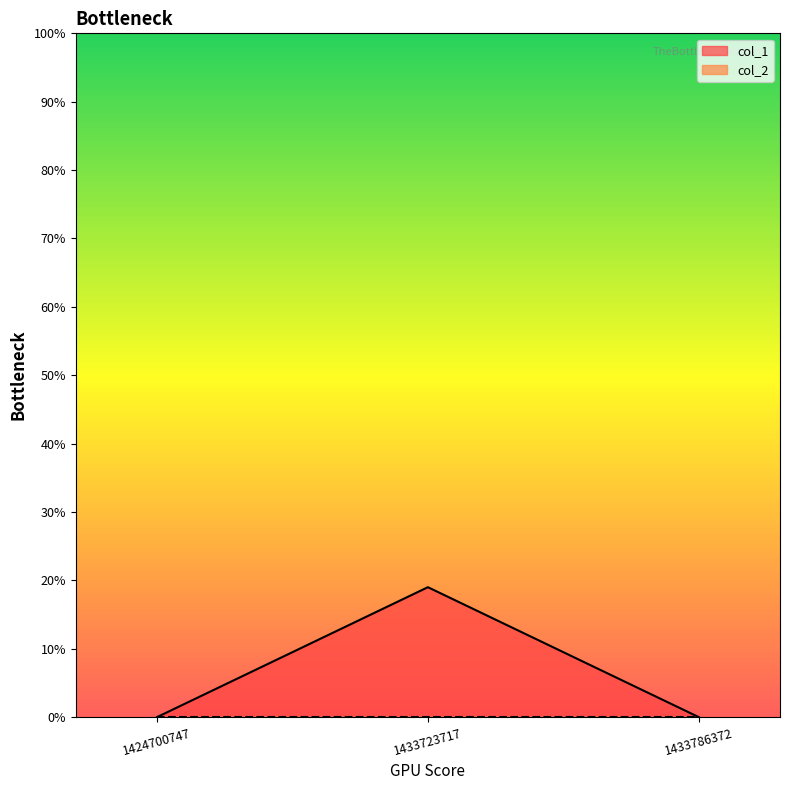

Reading left to right, extract all data points from this chart.

1424700747=0	1433723717=19	1433786372=0